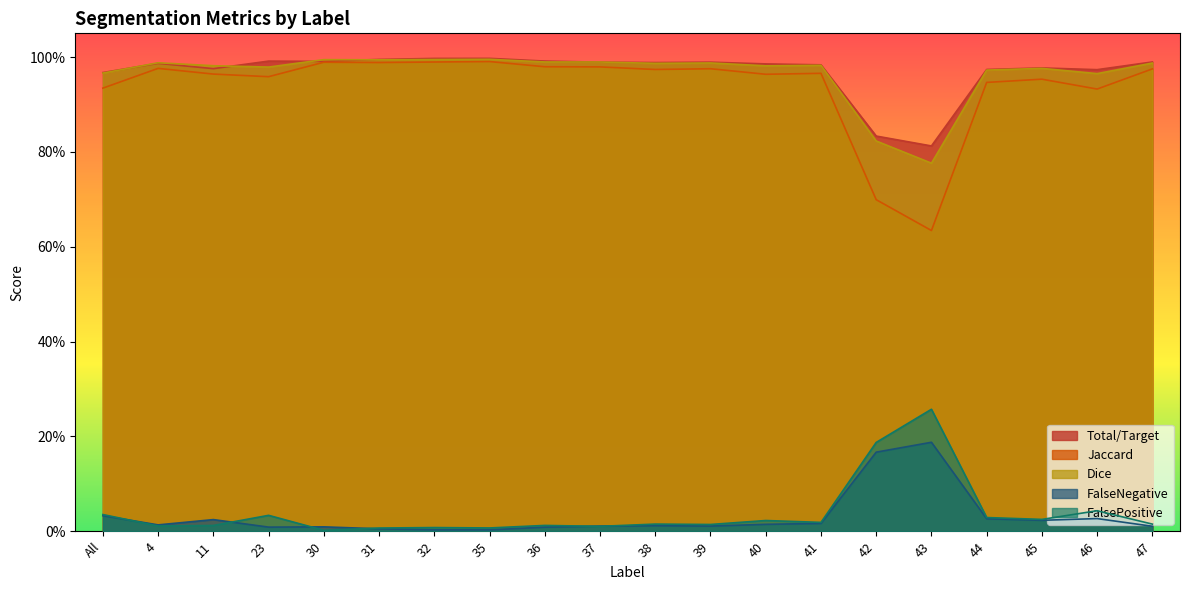

At which category does FalsePositive reach its first local peak?

23